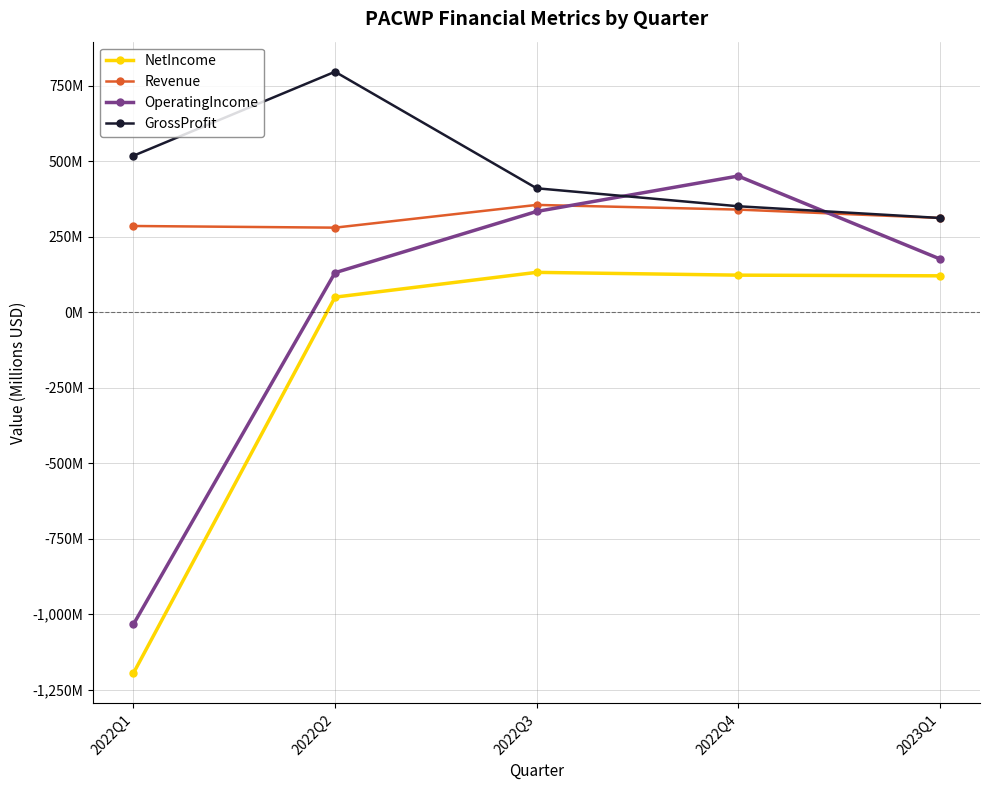

Is this an area chart (filled region under the line)?

No